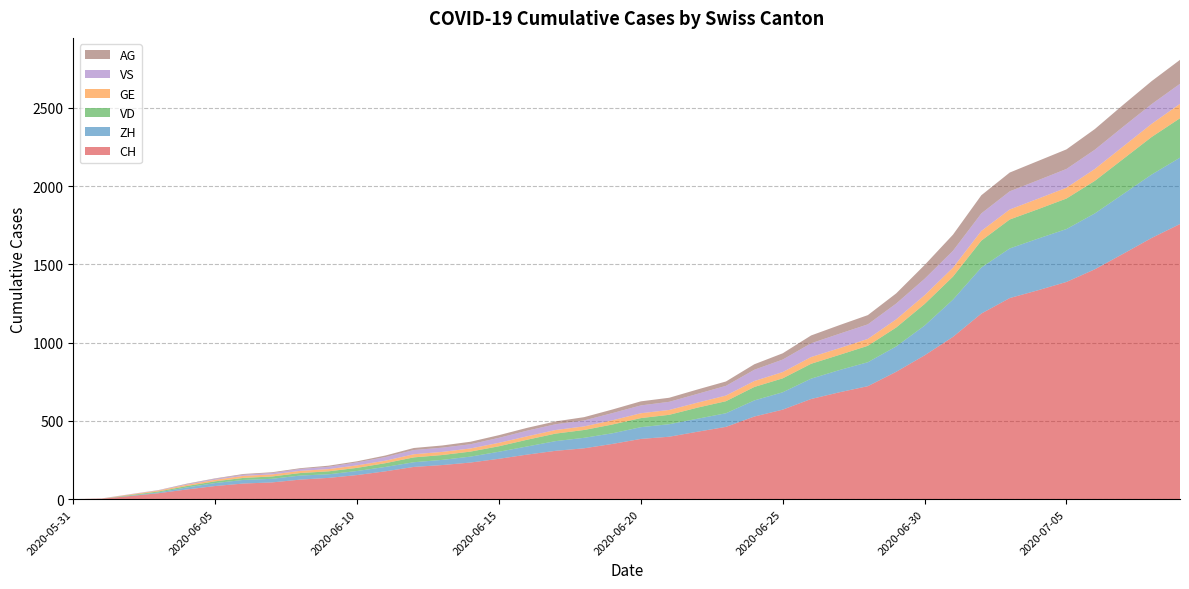

Reading left to right, extract all data points from this chart.

CH: 0	3	20	38	62	84	100	107	125	136	154	178	206	218	234	258	285	309	325	353	385	399	431	462	528	572	640	683	722	814	919	1037	1186	1285	1335	1388	1469	1568	1669	1758
ZH: 0	0	2	5	13	19	23	23	26	23	26	28	30	33	38	45	52	62	67	68	75	80	83	87	103	111	130	142	153	162	190	238	294	317	330	338	357	382	405	424
VD: 0	0	4	6	9	11	13	15	16	19	20	24	31	31	32	35	43	48	50	56	58	60	71	77	86	89	95	97	105	121	138	147	172	185	188	195	208	224	240	252
GE: 0	1	4	6	8	10	13	13	14	14	16	16	20	20	20	22	22	23	23	27	31	31	32	36	38	40	43	43	44	52	56	57	62	64	67	69	76	80	84	92
VS: 0	1	2	2	4	6	7	9	12	15	19	23	27	27	27	32	36	37	38	46	50	52	56	62	72	80	88	92	93	101	105	108	112	116	118	120	123	126	126	128
AG: 0	0	0	1	3	3	5	5	5	7	7	10	13	14	16	17	18	18	21	23	26	26	28	28	35	40	50	55	59	65	88	103	116	120	123	125	132	140	147	153